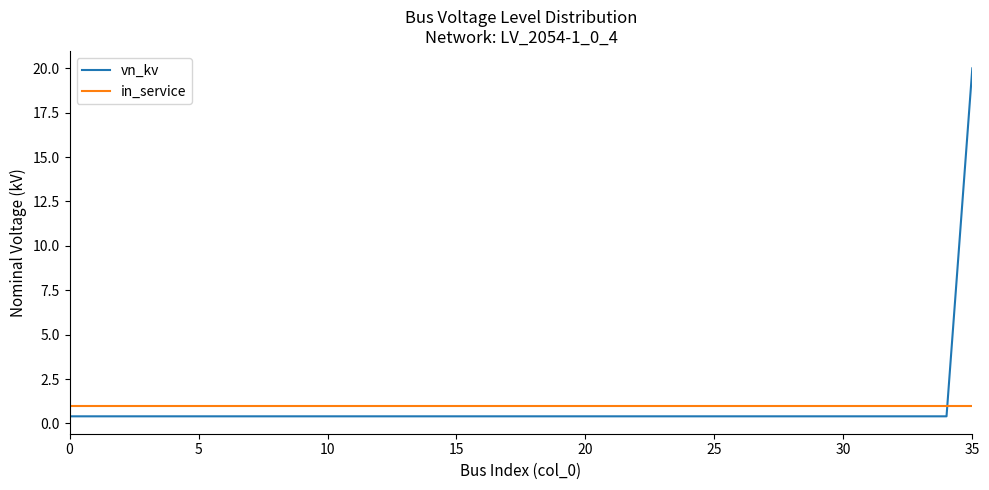

Reading left to right, list all the values displayed in this chart.

vn_kv: 0.4	0.4	0.4	0.4	0.4	0.4	0.4	0.4	0.4	0.4	0.4	0.4	0.4	0.4	0.4	0.4	0.4	0.4	0.4	0.4	0.4	0.4	0.4	0.4	0.4	0.4	0.4	0.4	0.4	0.4	0.4	0.4	0.4	0.4	0.4	20.0
in_service: 1.0	1.0	1.0	1.0	1.0	1.0	1.0	1.0	1.0	1.0	1.0	1.0	1.0	1.0	1.0	1.0	1.0	1.0	1.0	1.0	1.0	1.0	1.0	1.0	1.0	1.0	1.0	1.0	1.0	1.0	1.0	1.0	1.0	1.0	1.0	1.0